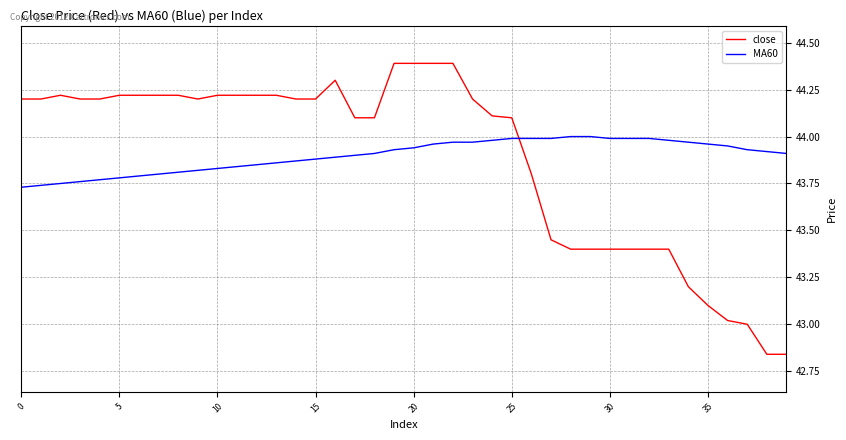

How many values in the close series exceed 44?

26